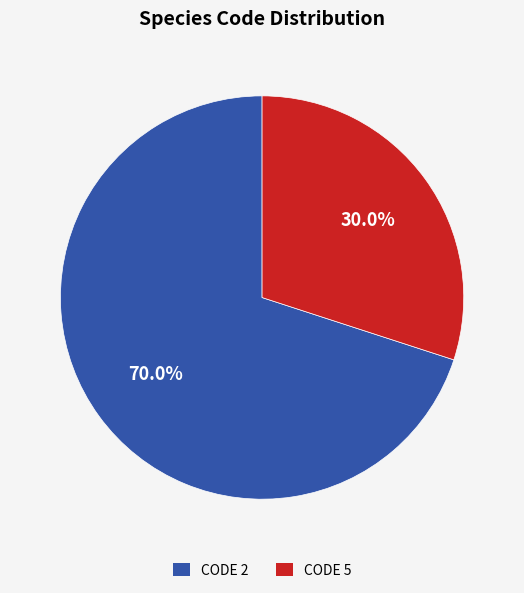

Does any single category account for the majority?

Yes